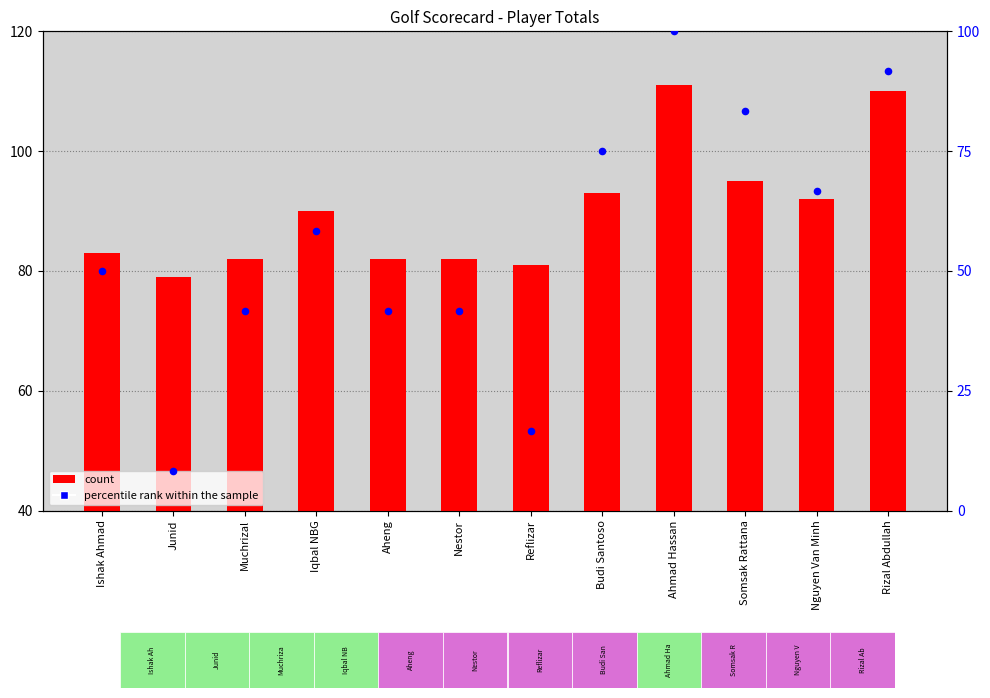

Which series has the widest spread of Y values?

percentile rank within the sample